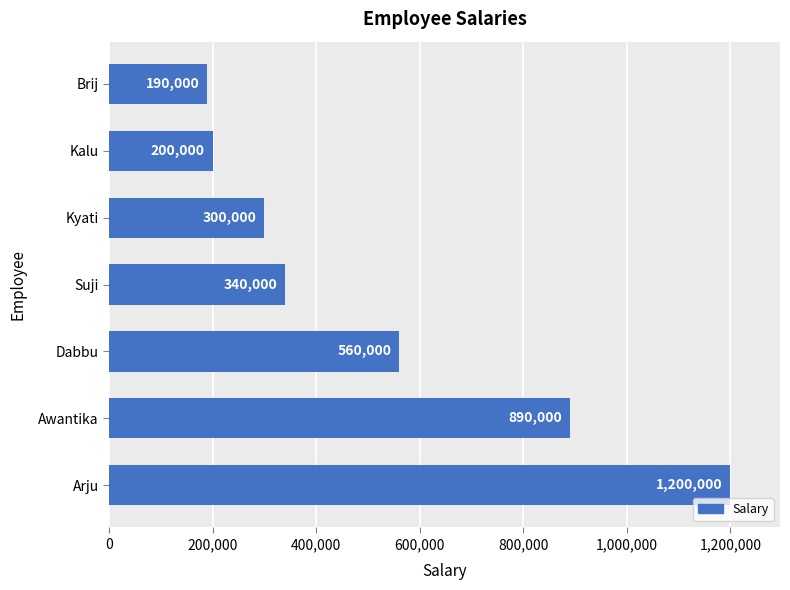

Rank the categories by value from highest to lowest.

Arju, Awantika, Dabbu, Suji, Kyati, Kalu, Brij